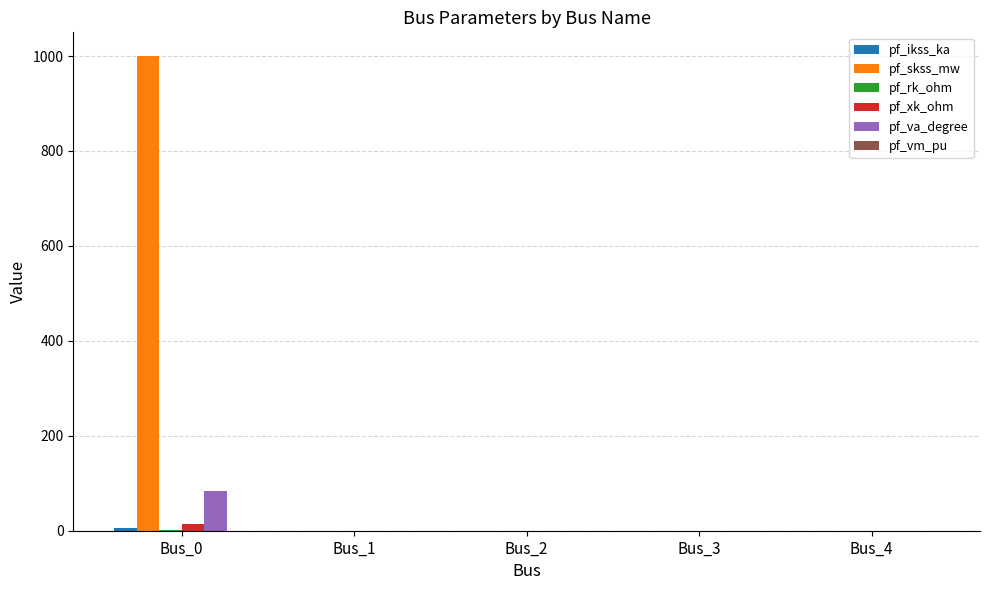

What is the maximum value shown in the chart?

1000.0